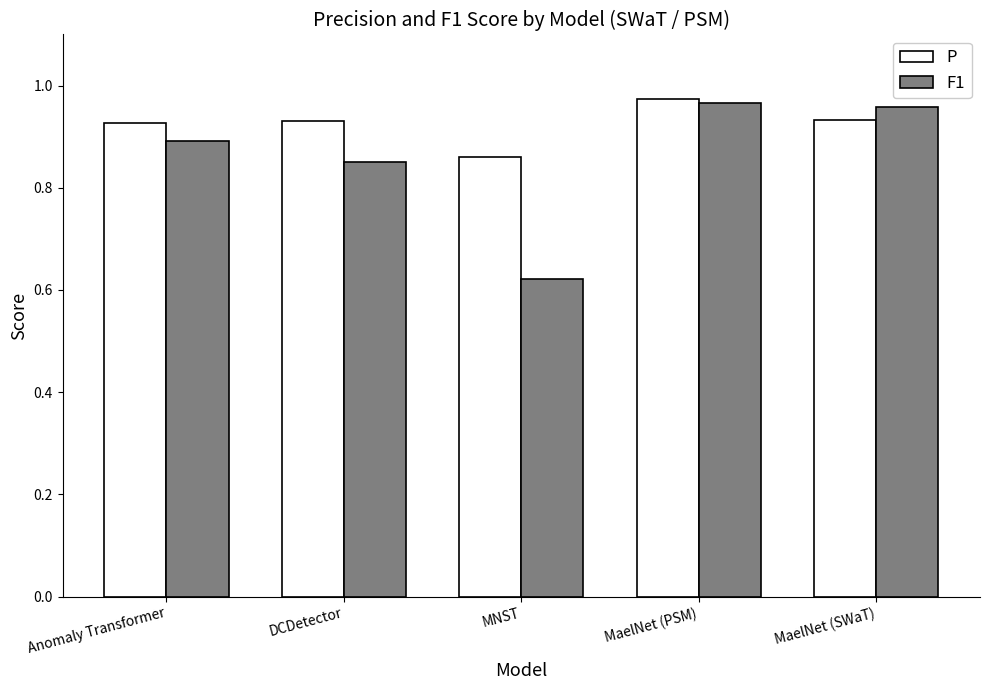

Where is F1 nearest to the value 0?

MNST